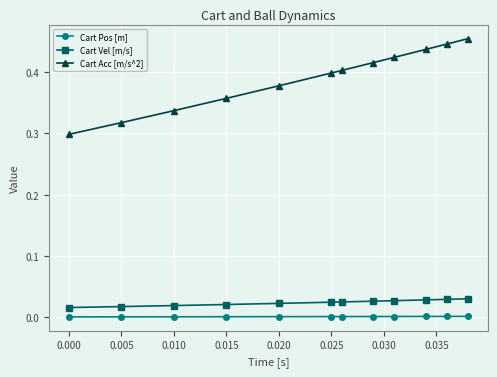

True or false: Cart Acc [m/s^2] and Cart Vel [m/s] intersect in this chart.

False